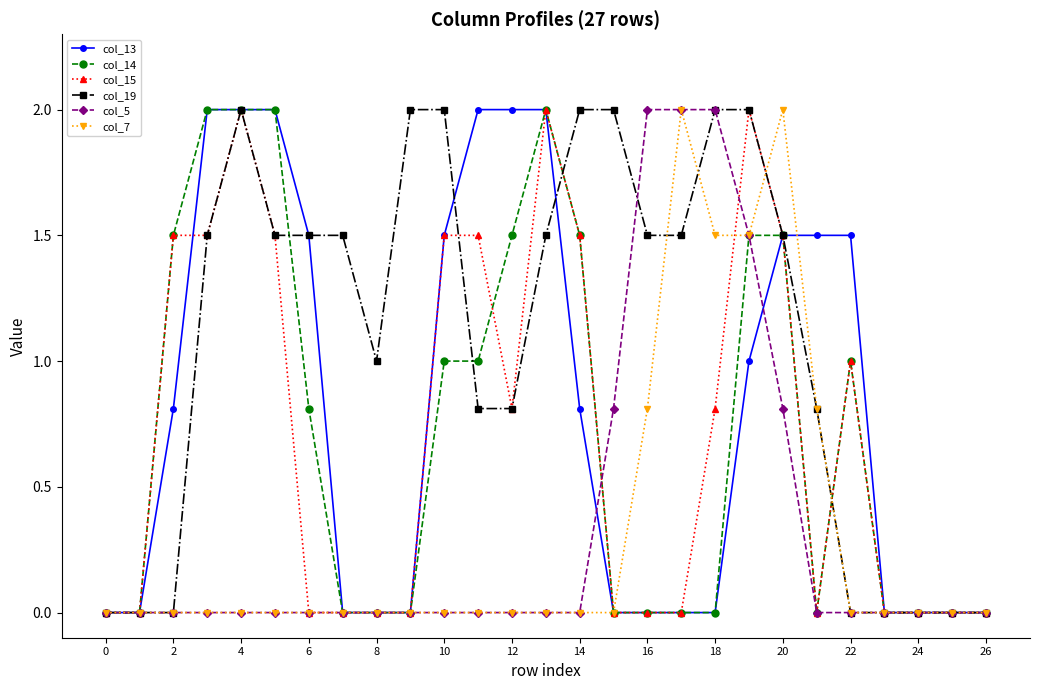

Which series has the largest total across all categories?

col_19